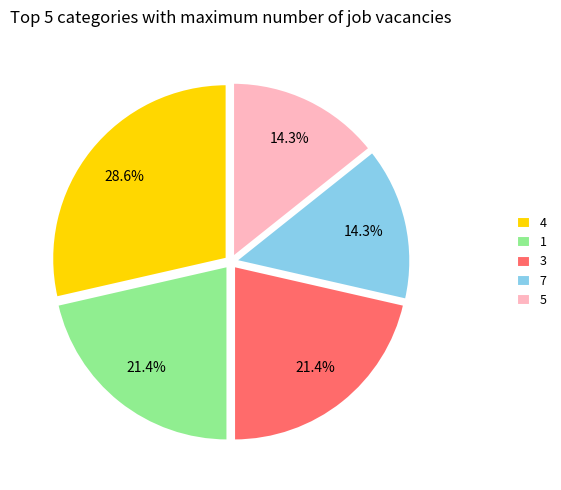

Does 3 represent more than half of the total?

No